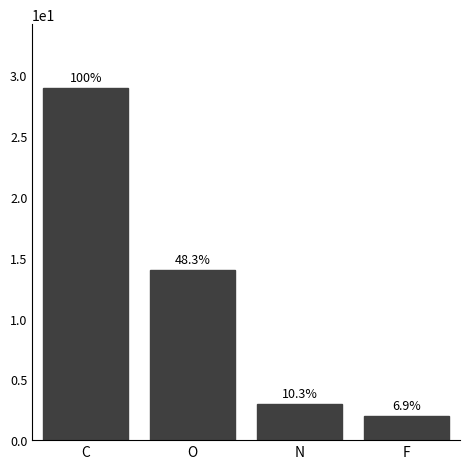

What is the minimum value shown in the chart?

2